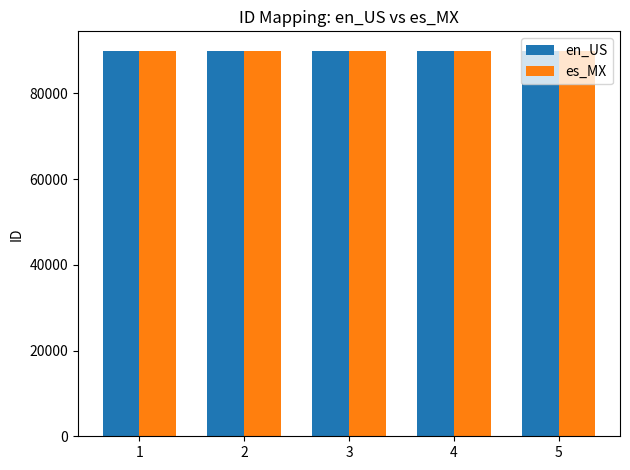

Read the es_MX value at 3.

90003